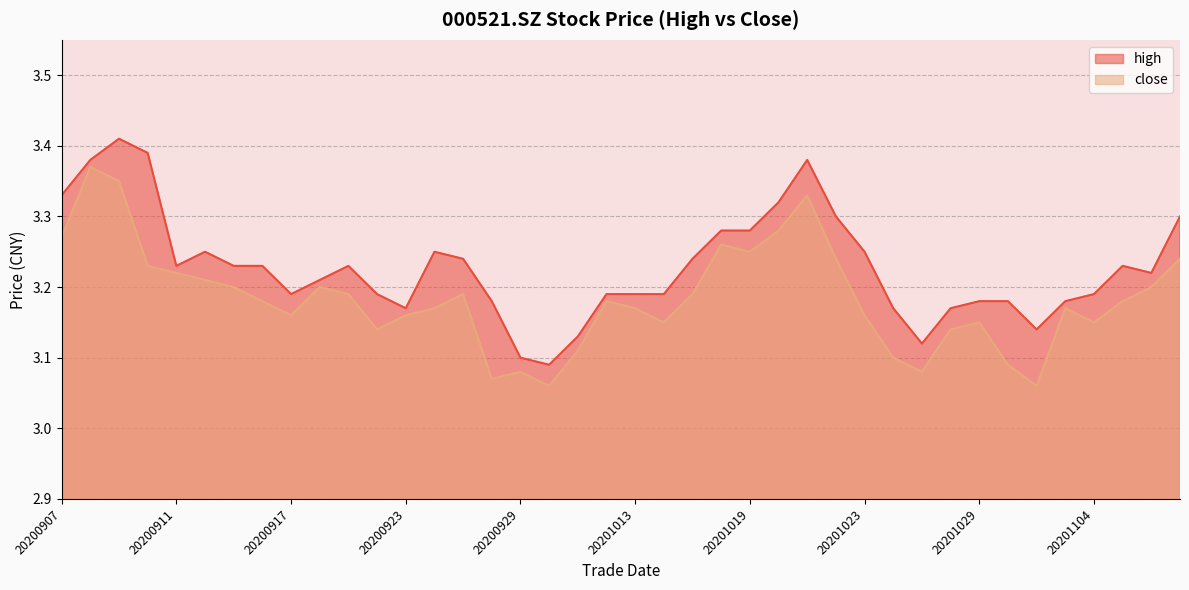

What is the sum of the high values at 20201014 and 20201028?

6.4